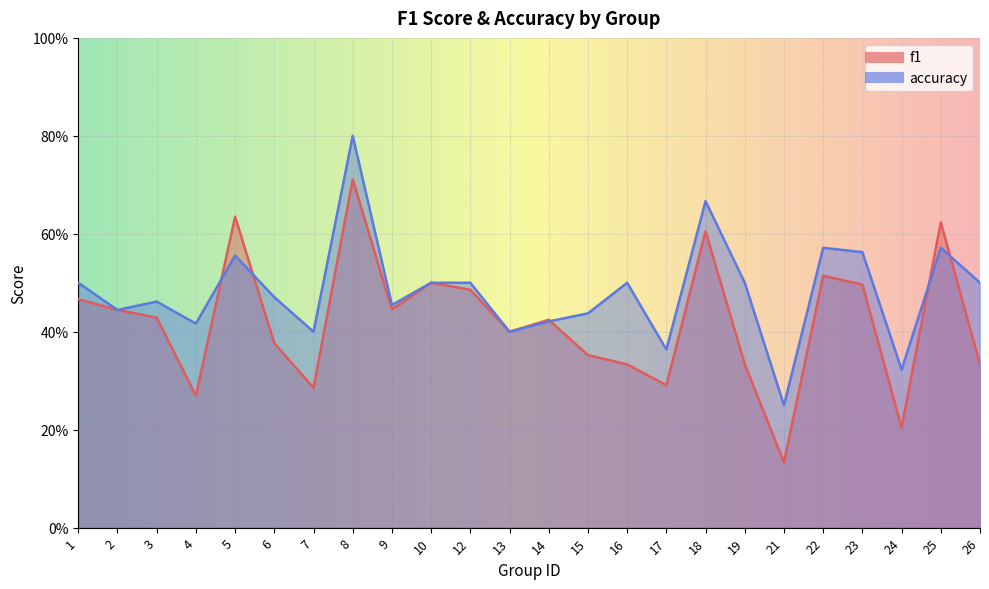

What is the total value across all series at 9?

0.9